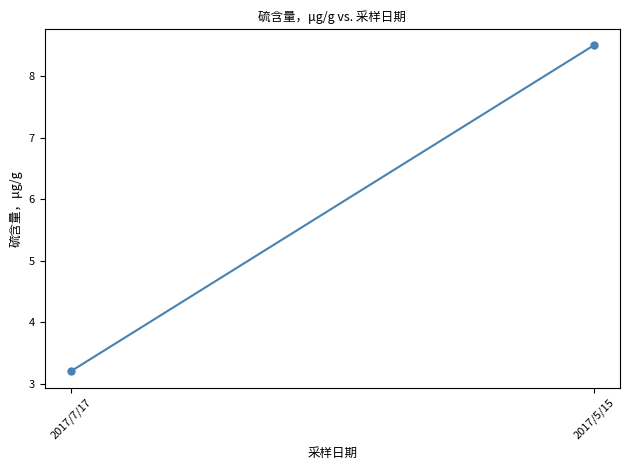

What is the change in value from 2017/7/17 to 2017/5/15?

+5.3